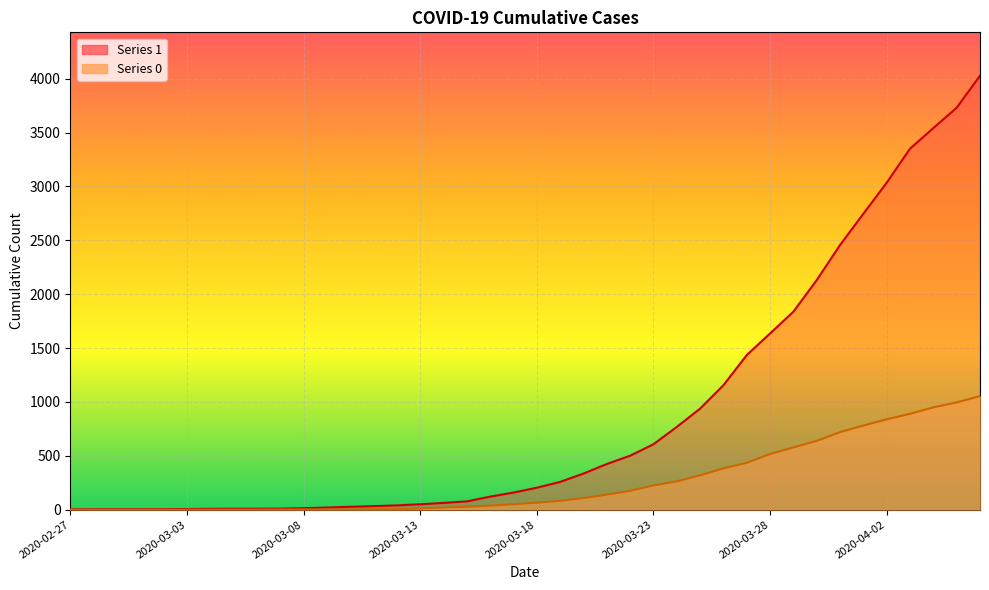

What is the label of the 30th point from the left?

2020-03-27